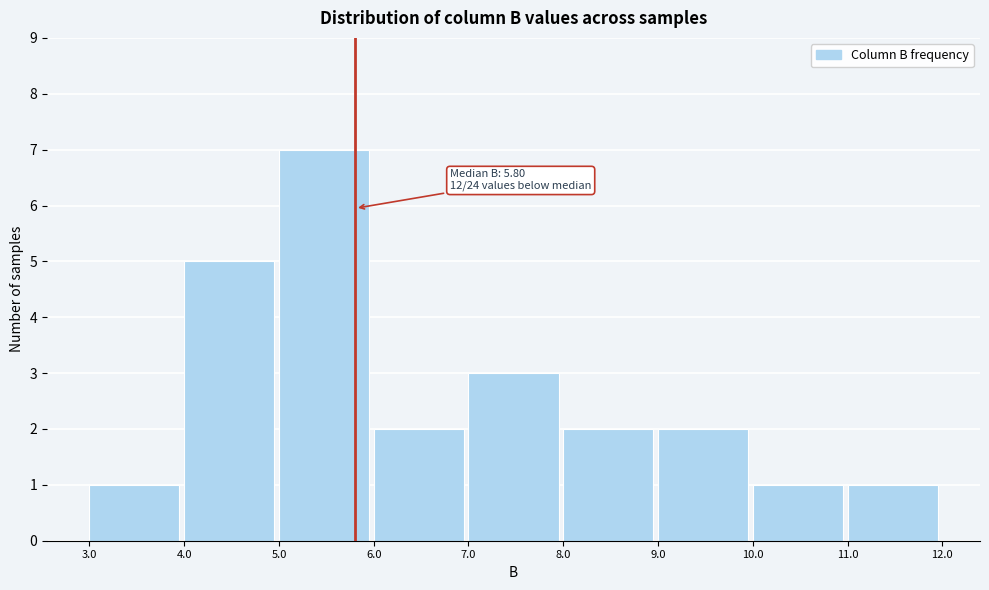

Over which range of the x-axis is the bar tallest?

5.0 to 6.0